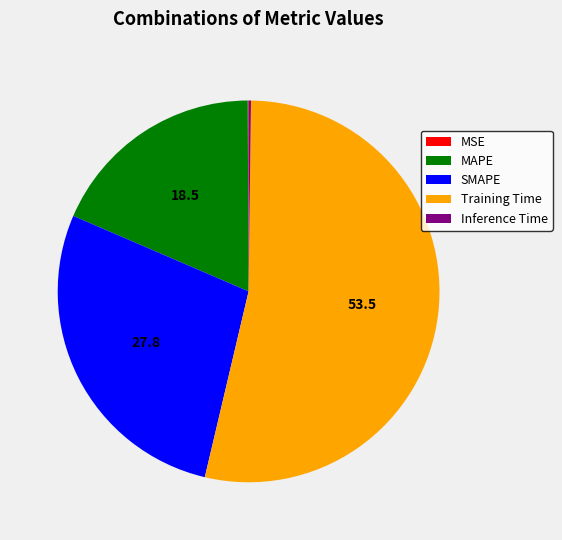

Is Training Time the majority of the pie?

Yes